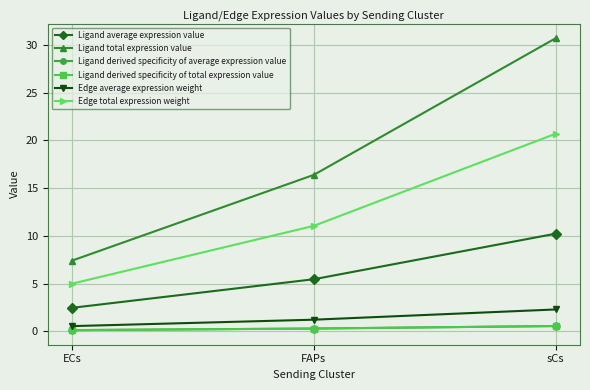

Is this an area chart (filled region under the line)?

No